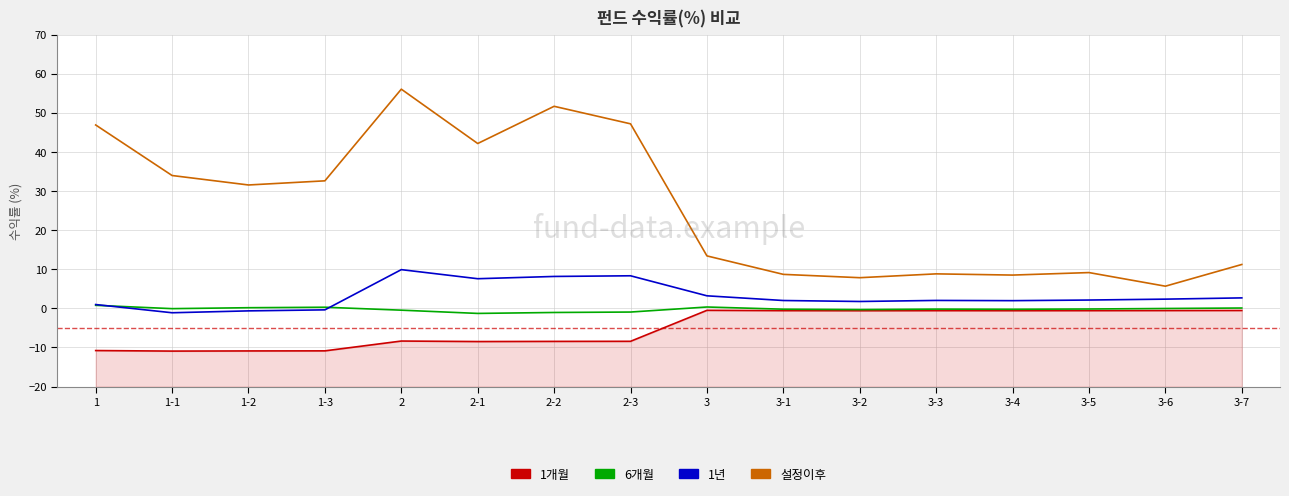

Does the chart have visible grid lines?

Yes